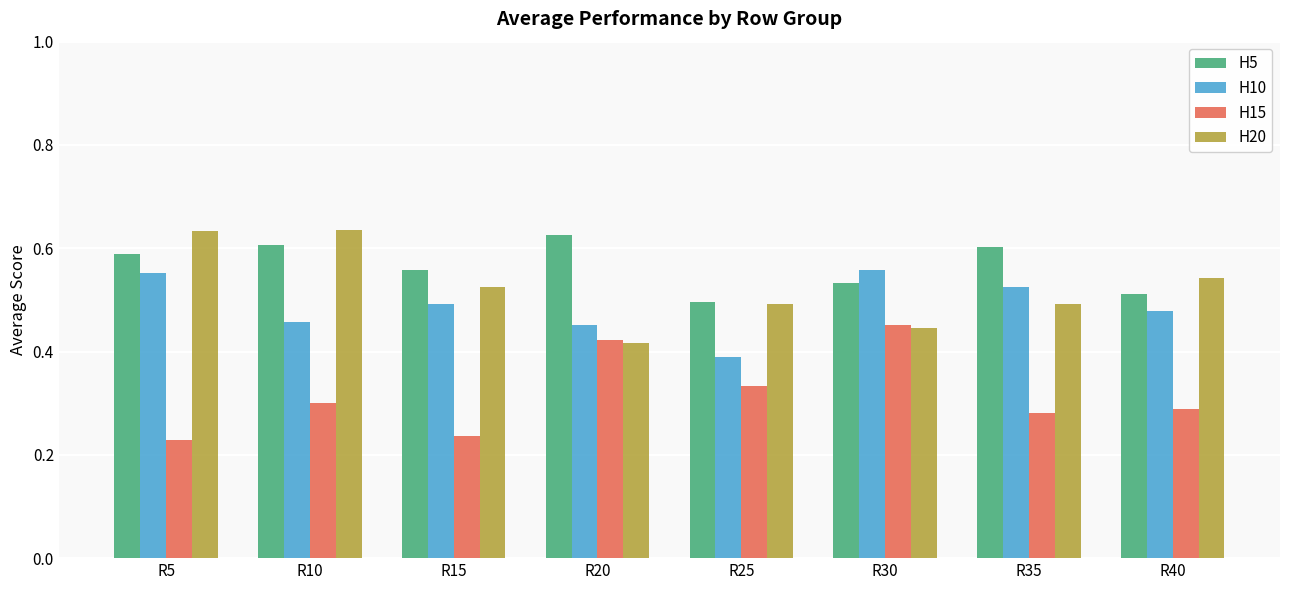

The H5 series shows 0.3 at R35. True or false?

False